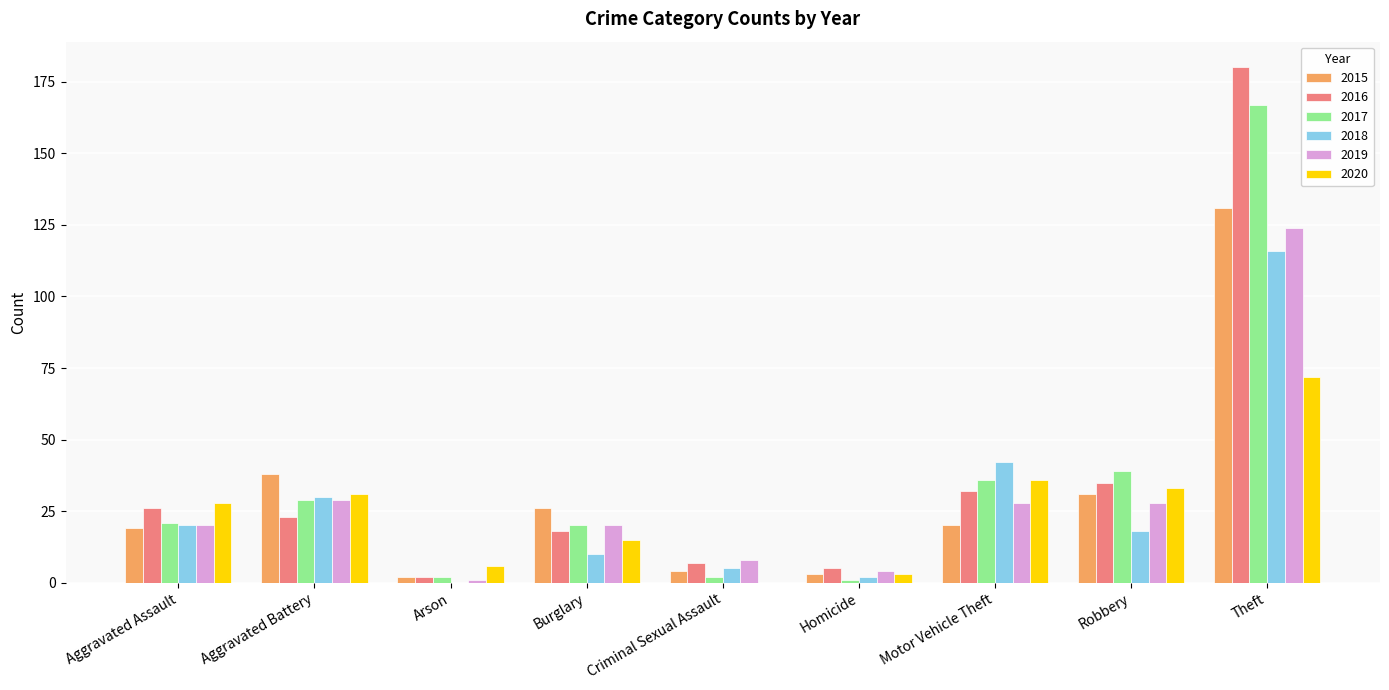

Are the bars grouped side by side (vs. stacked)?

Yes